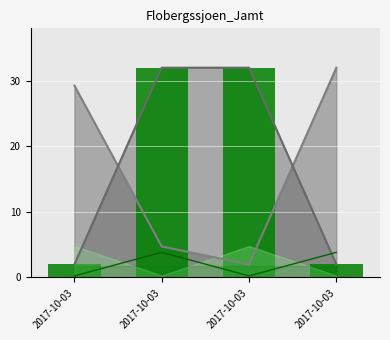

At which category is the sum across all series the highest?

2017-10-03